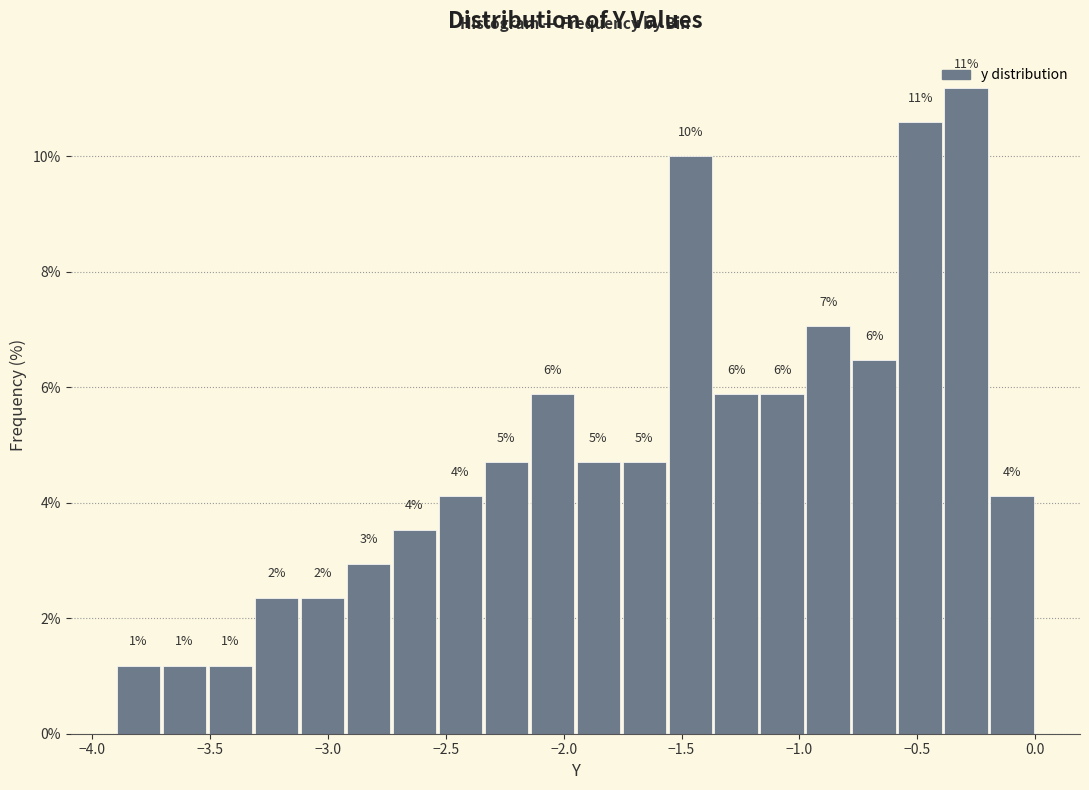

Around what value on the x-axis is the tallest bar? Give the approximate position of its centre, as read against the axis.

-0.30